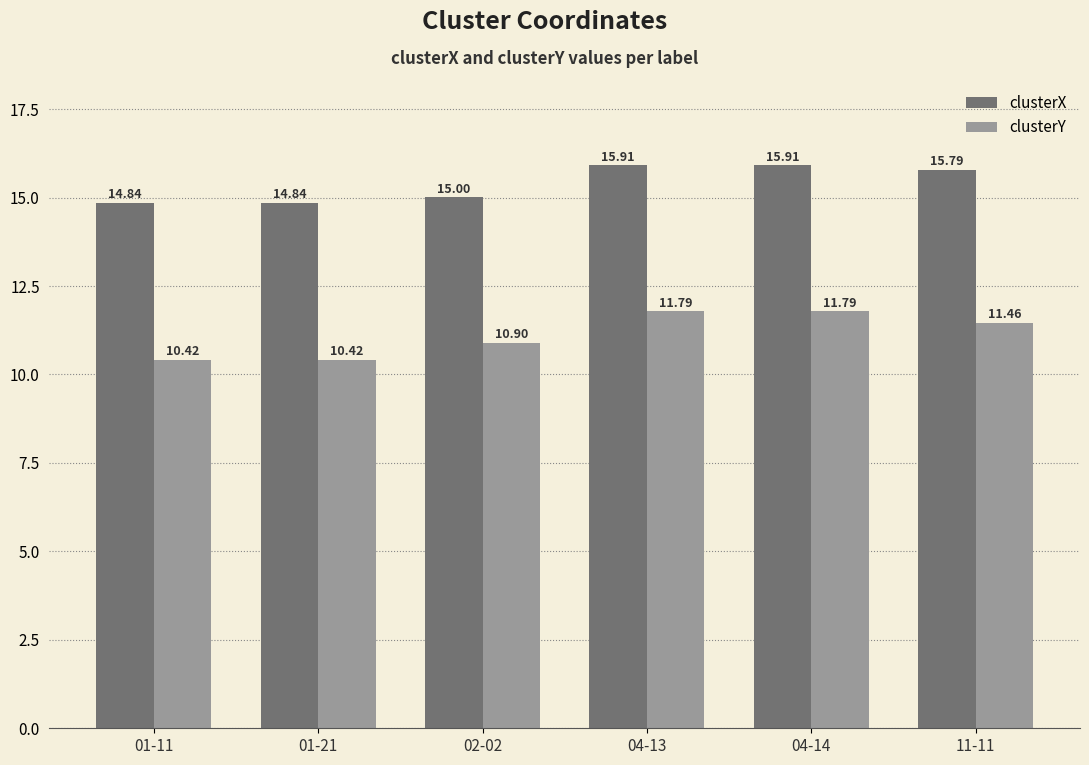

How many series are shown in this chart?

2